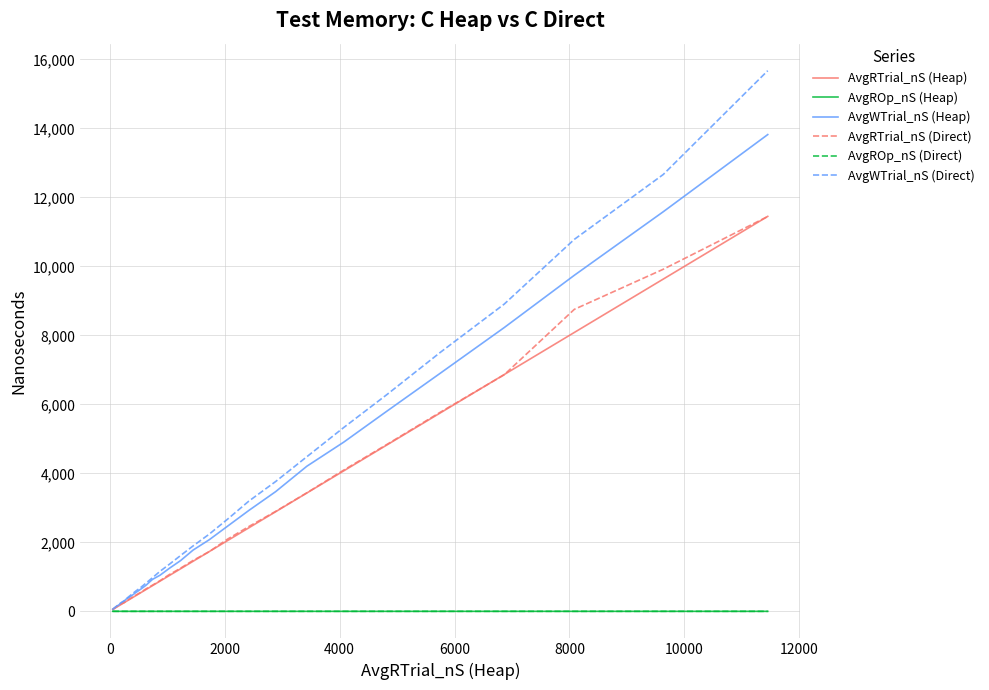

Which series has the largest range (max minus min)?

AvgWTrial_nS (Direct)